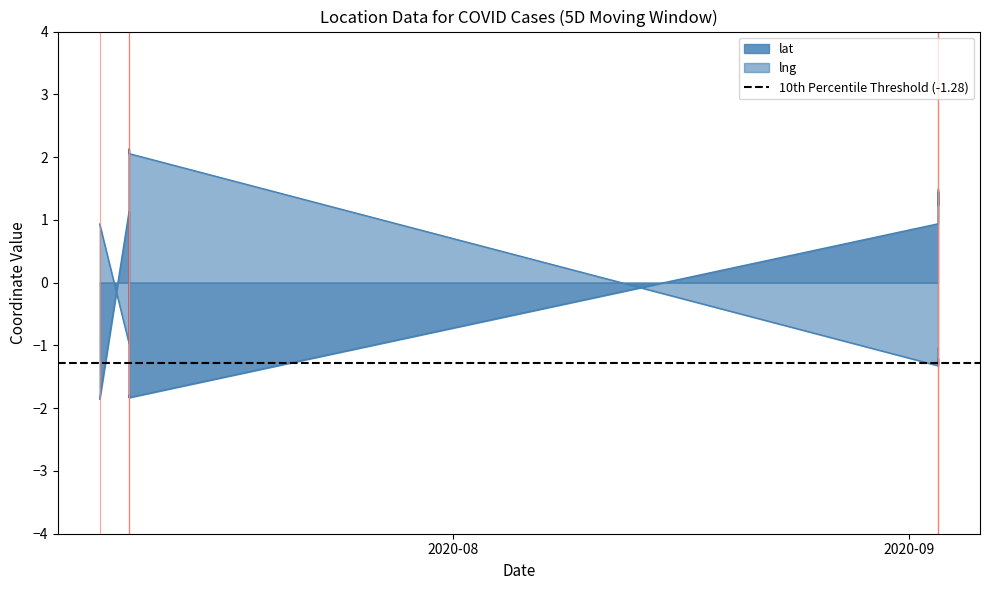

Which series has the largest range (max minus min)?

lng